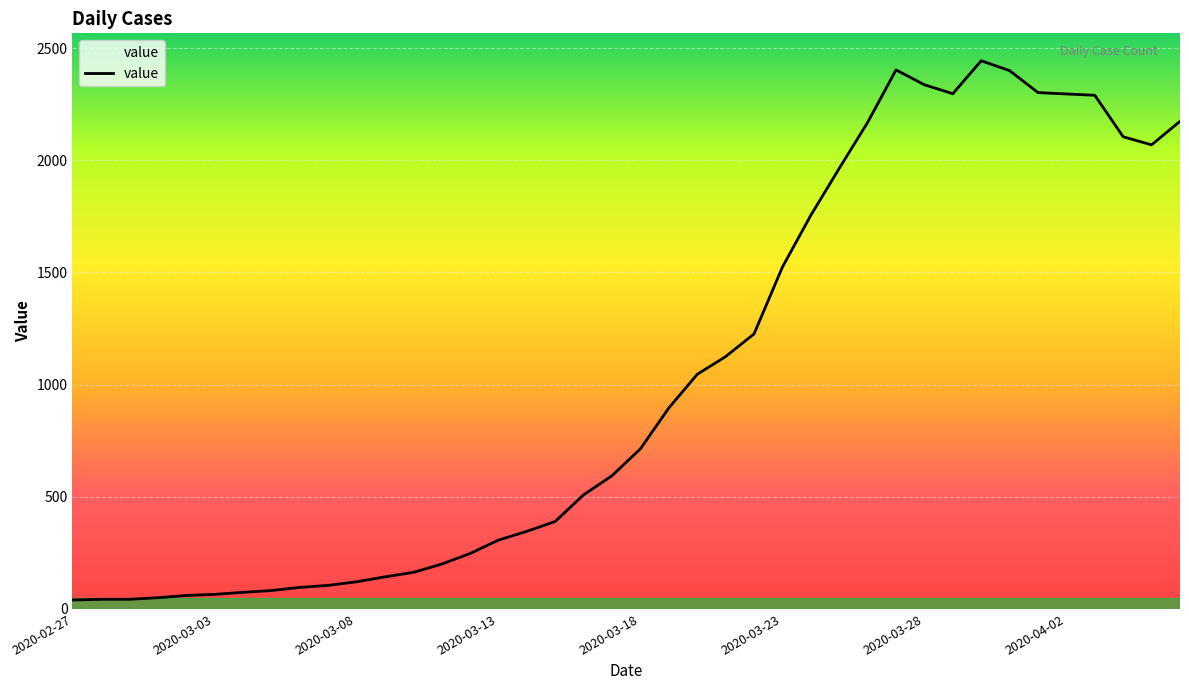

How many lines are shown in the chart?

1